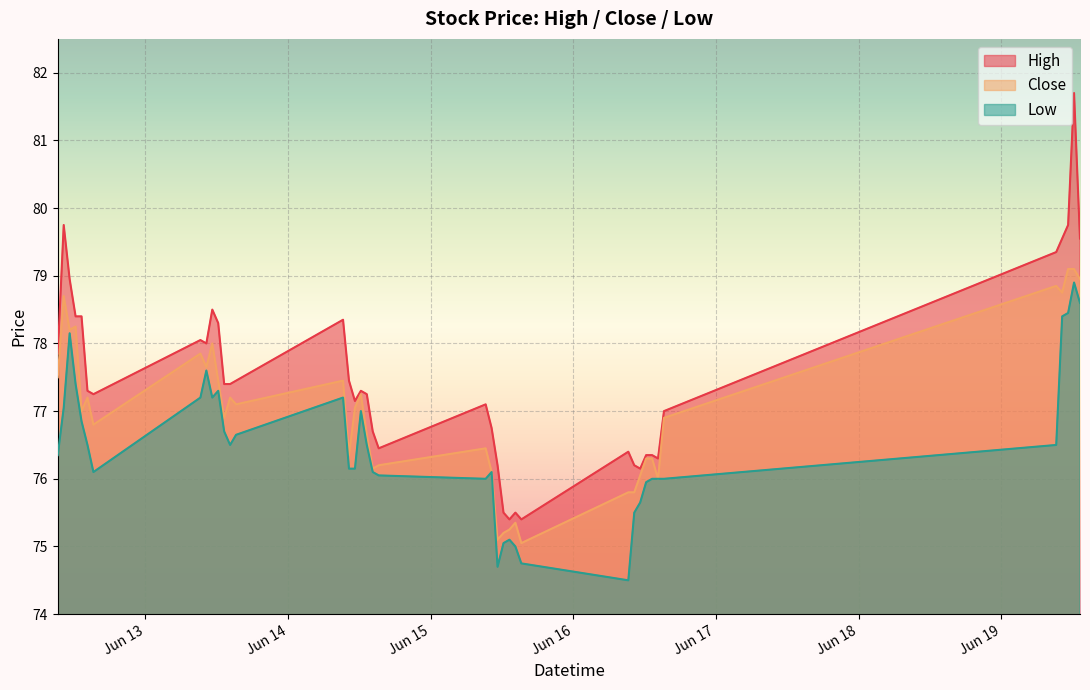

True or false: High has a value of 27.5 at 2023-06-14 09:15.

False